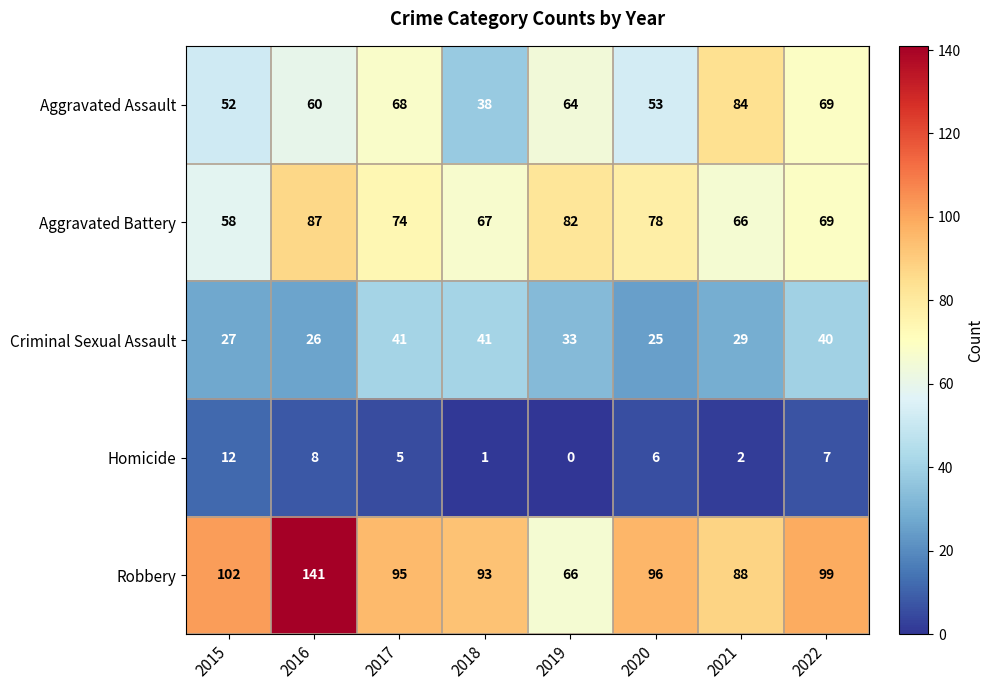

At how many categories does at least one series exceed 81?

8